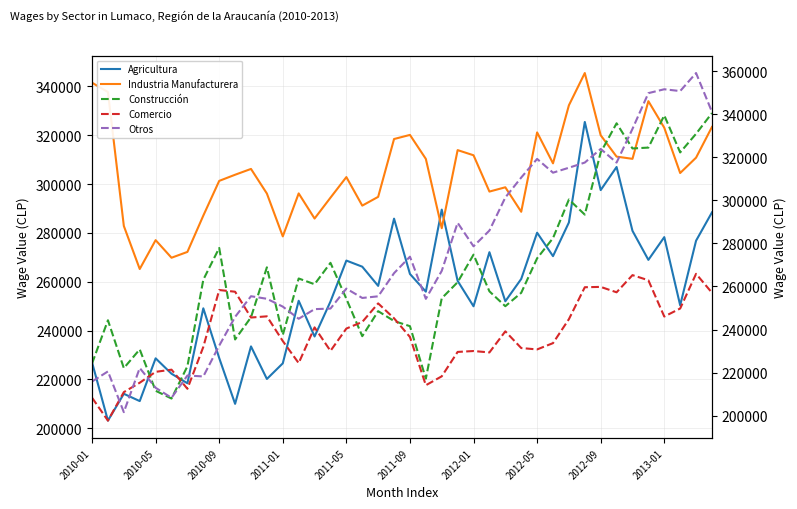

Does the chart have visible grid lines?

Yes